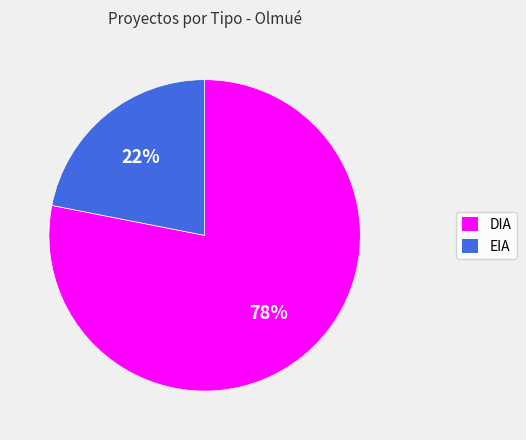

Is it true that DIA is 87% of the pie?

False